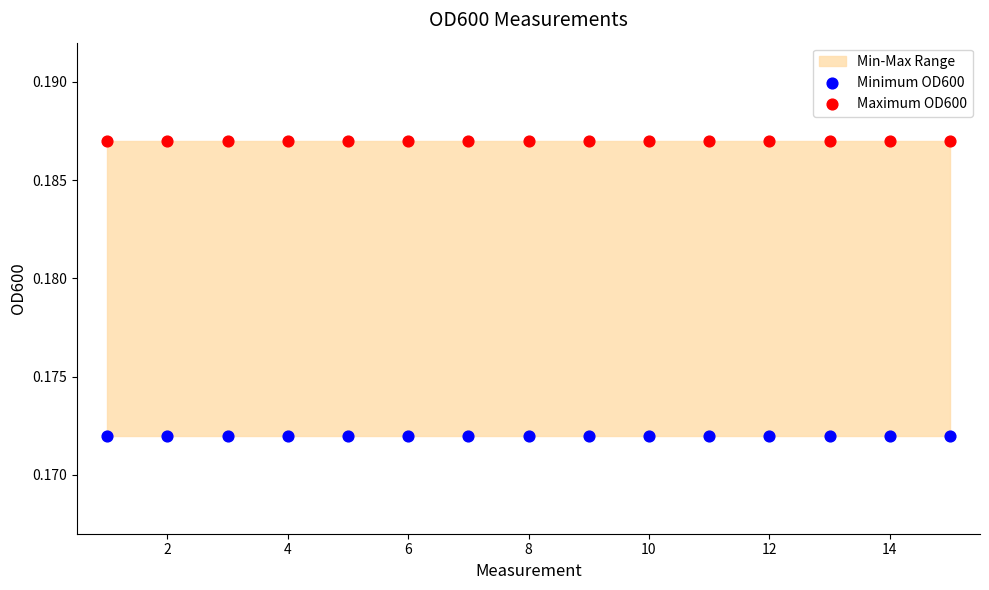

Which series reaches the minimum Y coordinate?

Minimum OD600